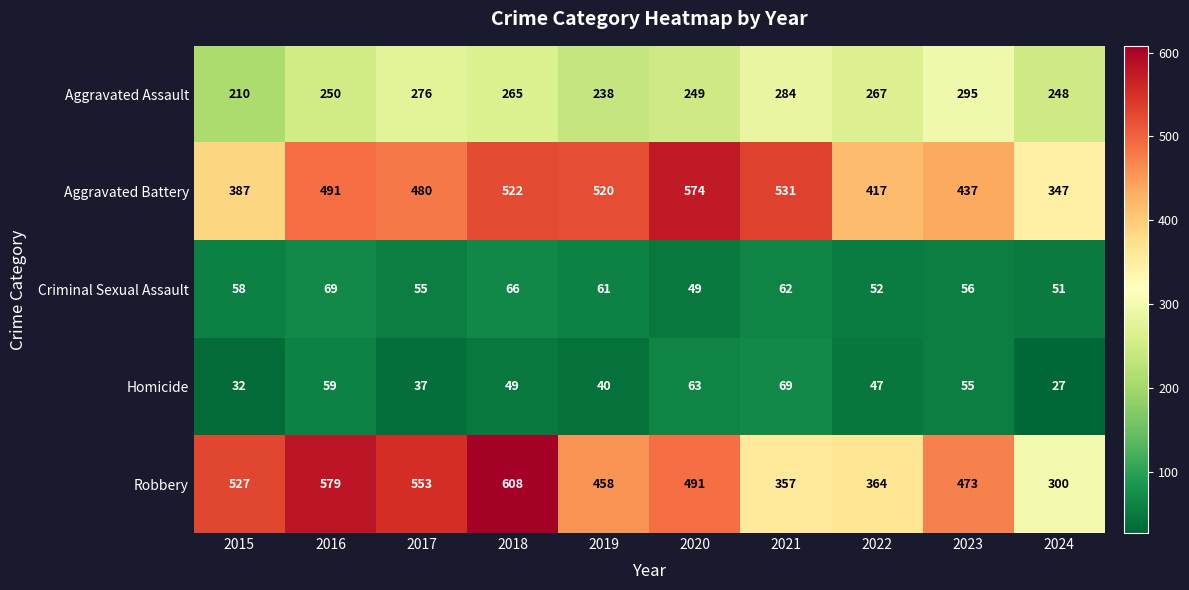

Which series changed the most between 2023 and 2024?

Robbery